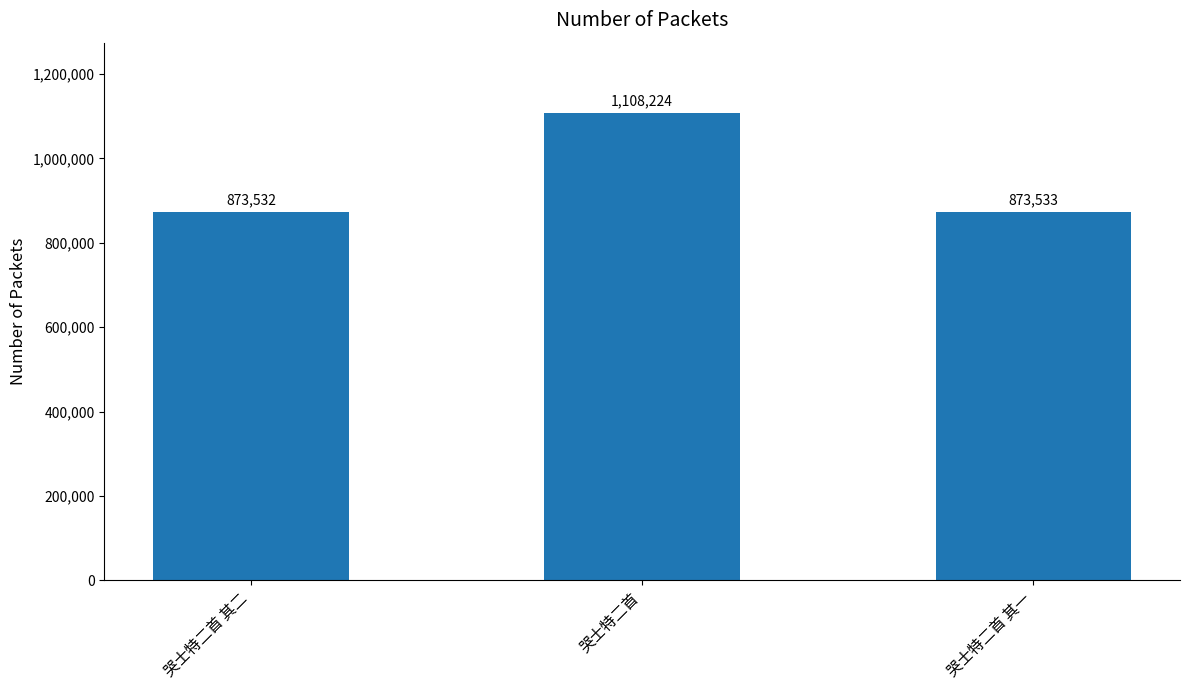

What is the label of the 1st bar from the left?

哭士特二首 其二